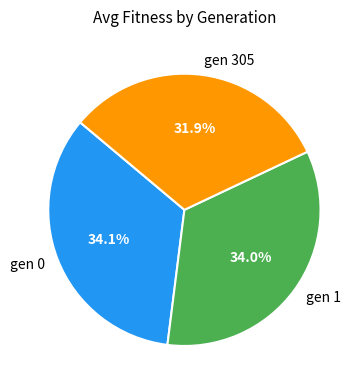

How many slices are in this pie chart?

3